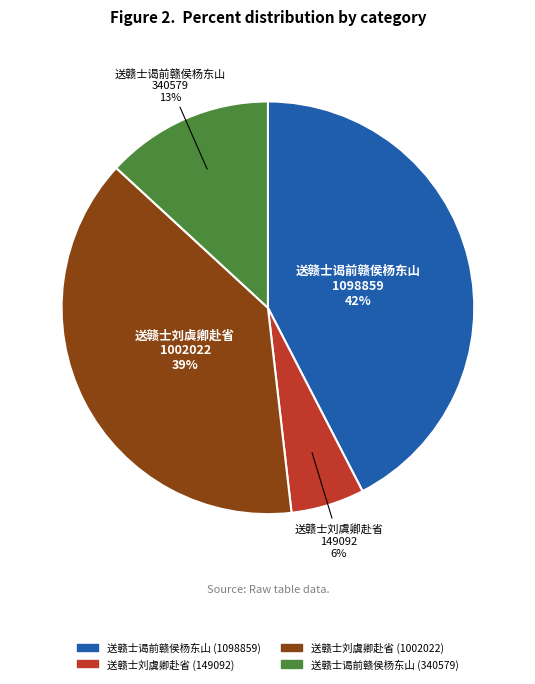

Which has a higher value, 送赣士谒前赣侯杨东山 (1098859) or 送赣士刘虞卿赴省 (1002022)?

送赣士谒前赣侯杨东山 (1098859)